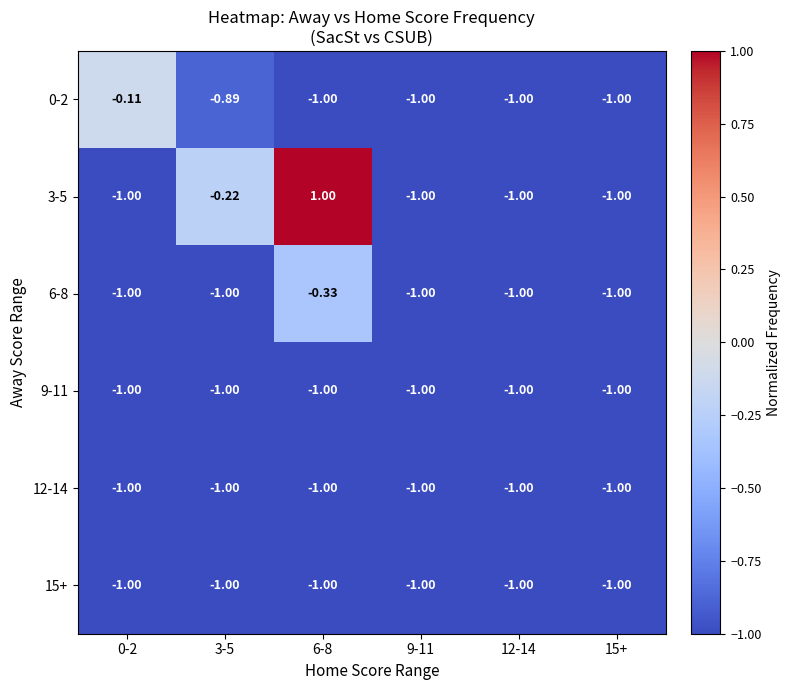

At how many categories does at least one series exceed 0?

1